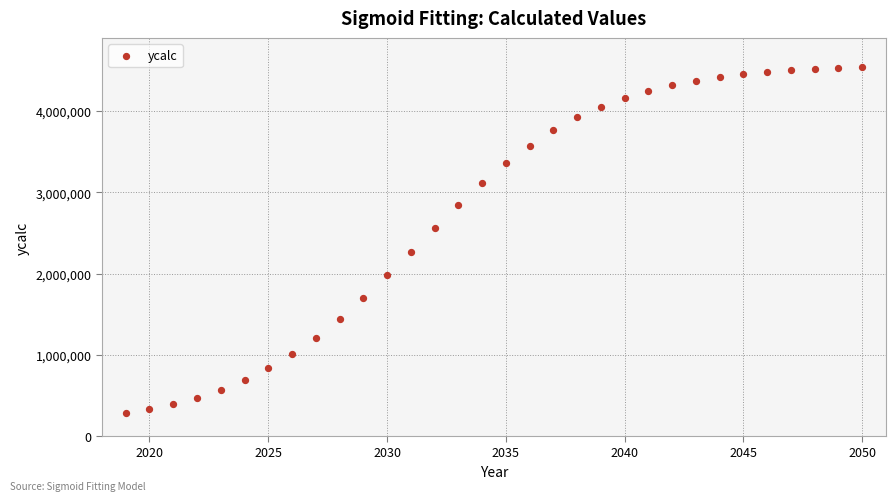

What is the range of X values (max minus min)?

31.0